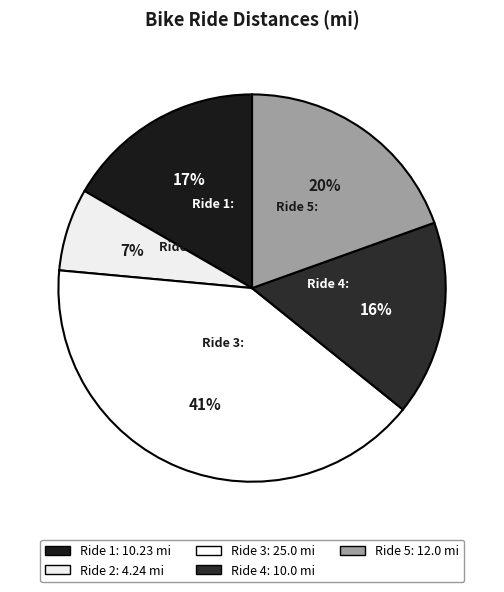

Count the number of slices in the pie.

5